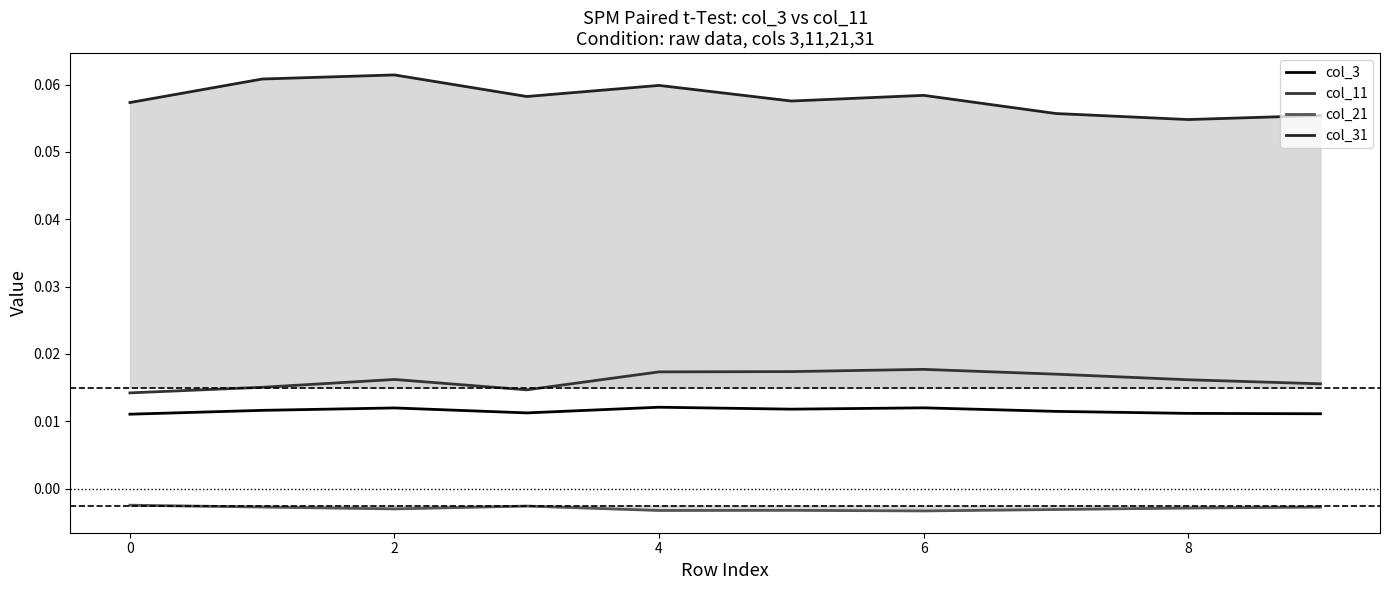

The value of col_11 at 7 is 0.0. True or false?

False